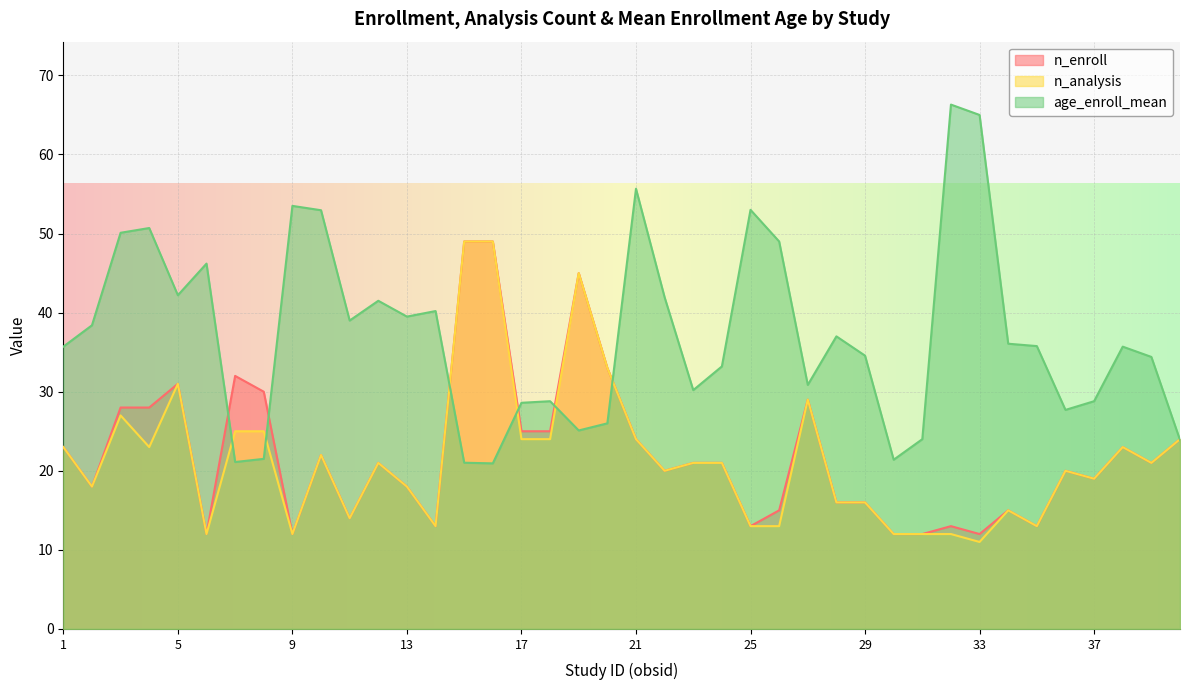

How many intersections are there between age_enroll_mean and n_analysis?

7